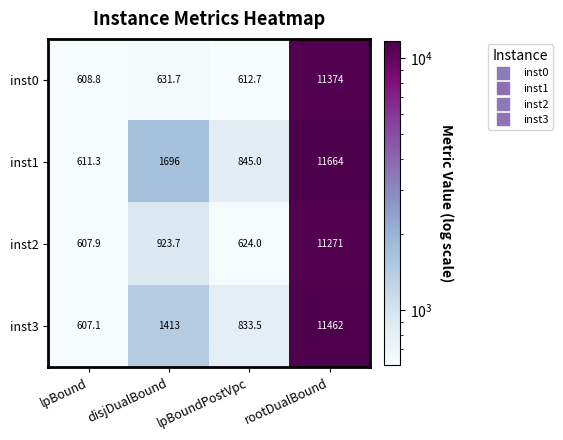

Rank the series at rootDualBound from lowest to highest value.

inst2, inst0, inst3, inst1